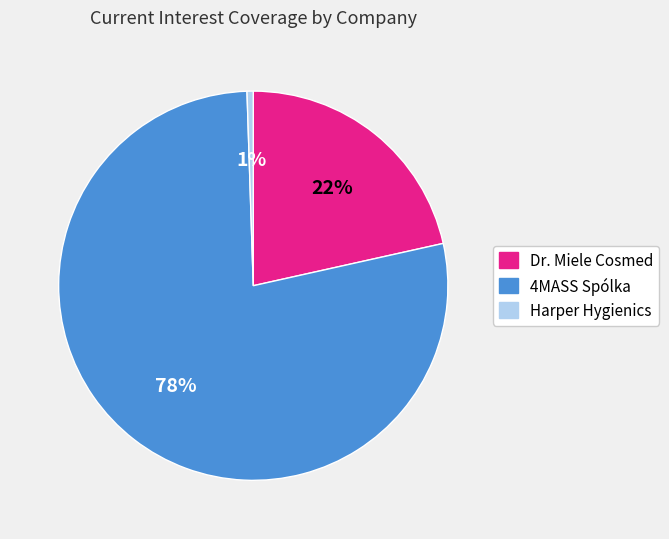

Is there a majority slice in this chart?

Yes